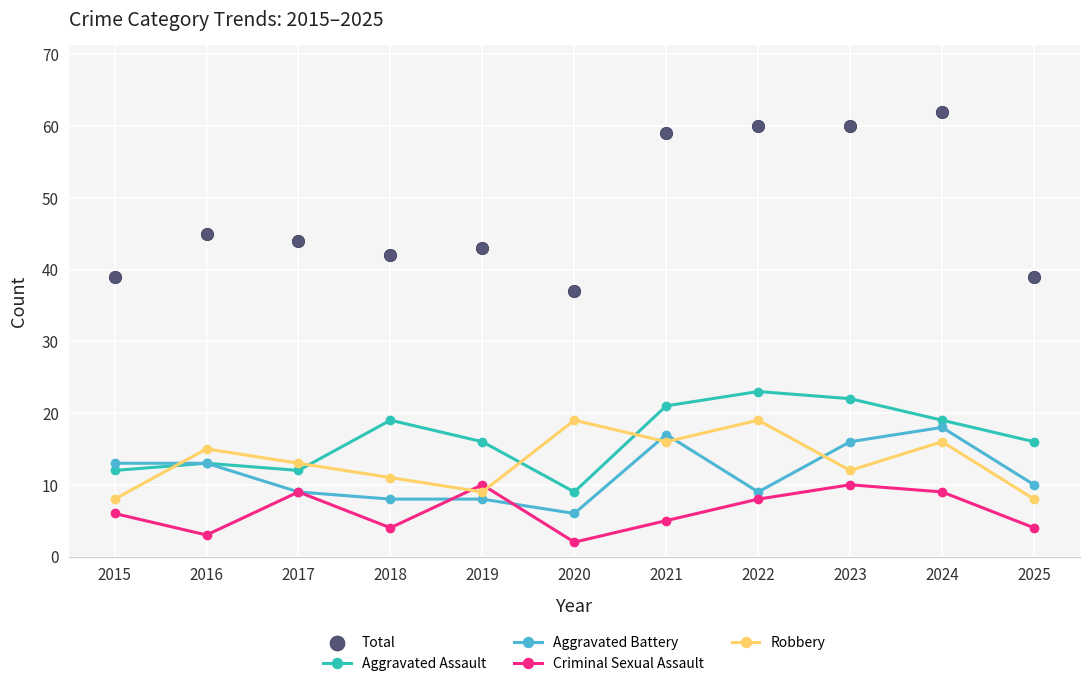

At which category is the sum across all series the highest?

2024